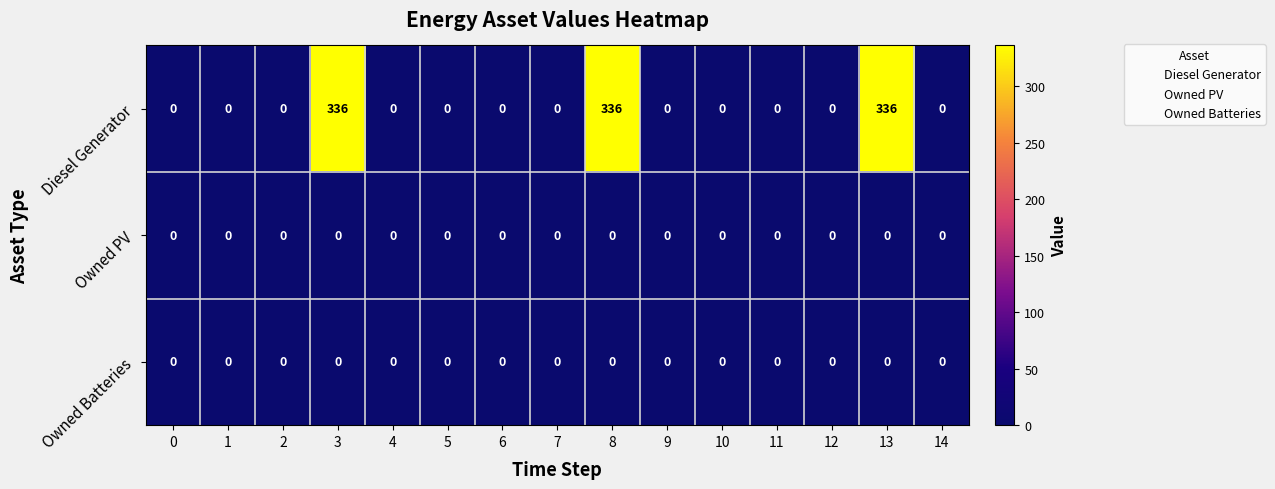

What is the difference between the maximum and minimum values in the Diesel Generator series?

336